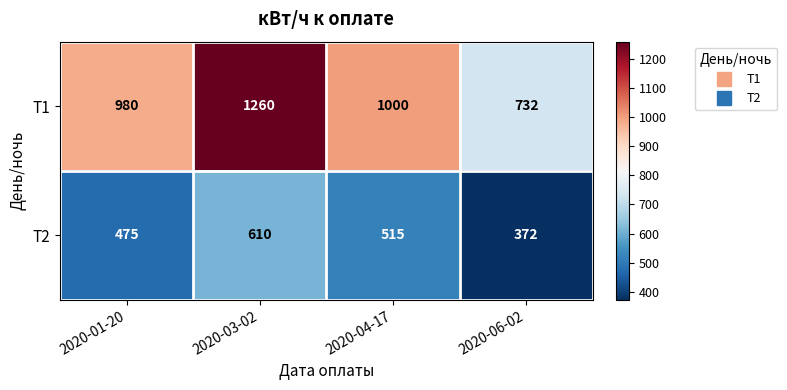

What is the highest value of the Т1 series?

1260